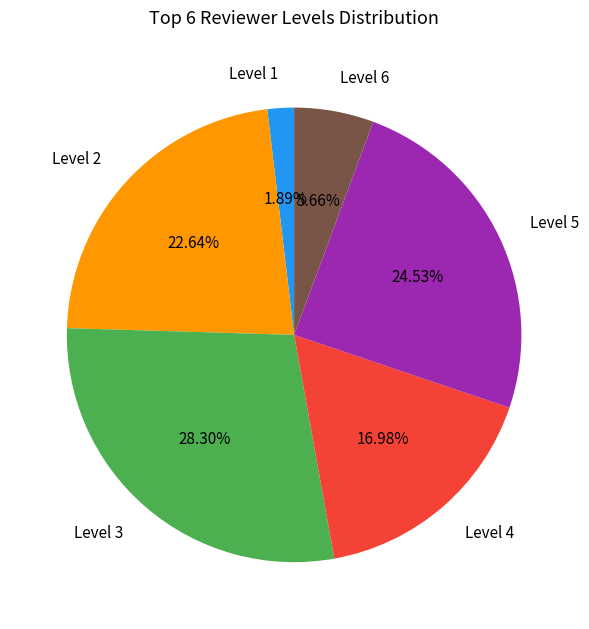

To the nearest percent, what is the difference between the largest and smallest slice percentages?

26%